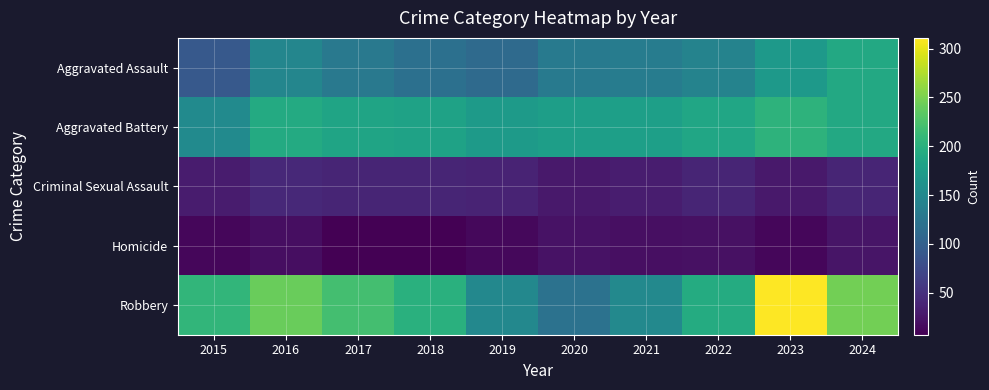

What is the maximum value shown in the chart?

311